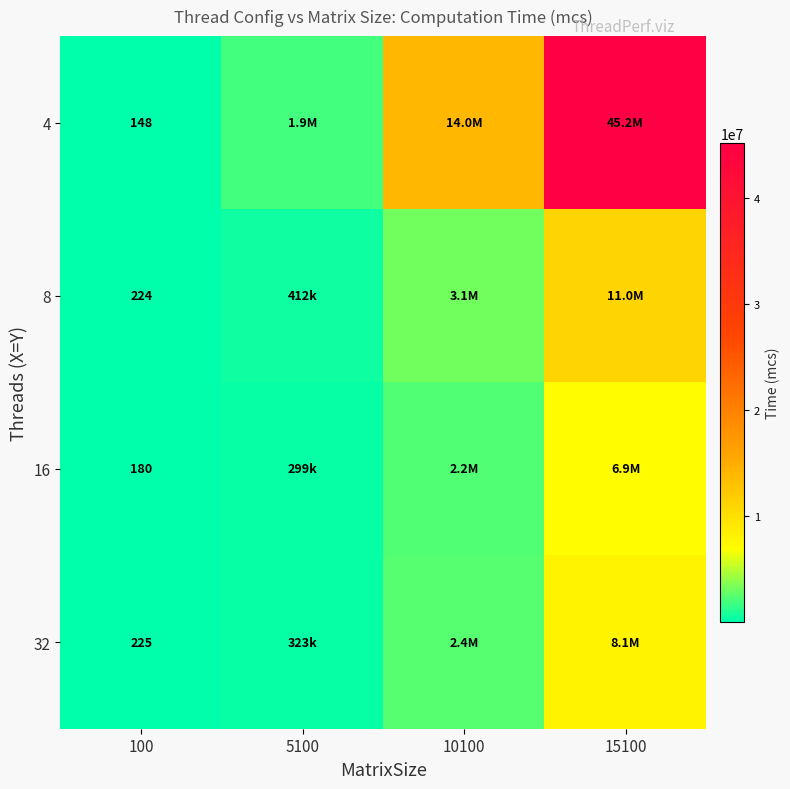

Count the number of categories in the chart.

4